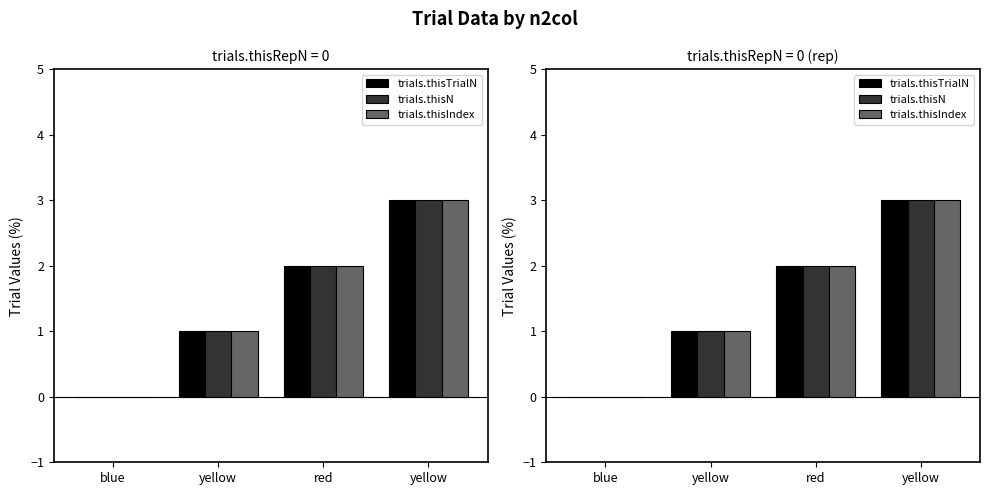

What is the sum of all trials.thisTrialN values?

6